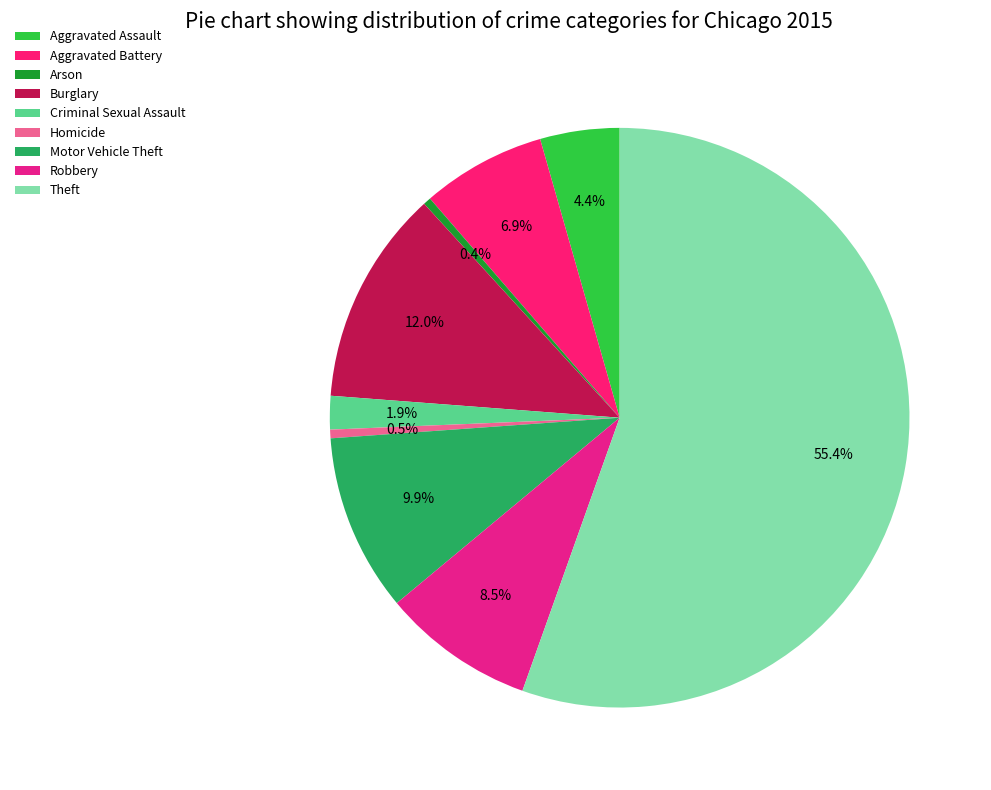

Which category has the biggest portion of the pie?

Theft